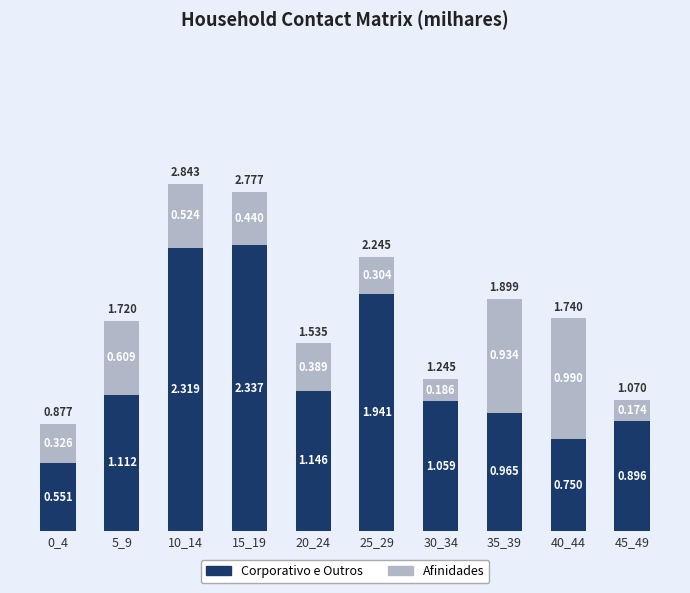

What is the difference between the Corporativo e Outros values at 45_49 and 40_44?

0.1